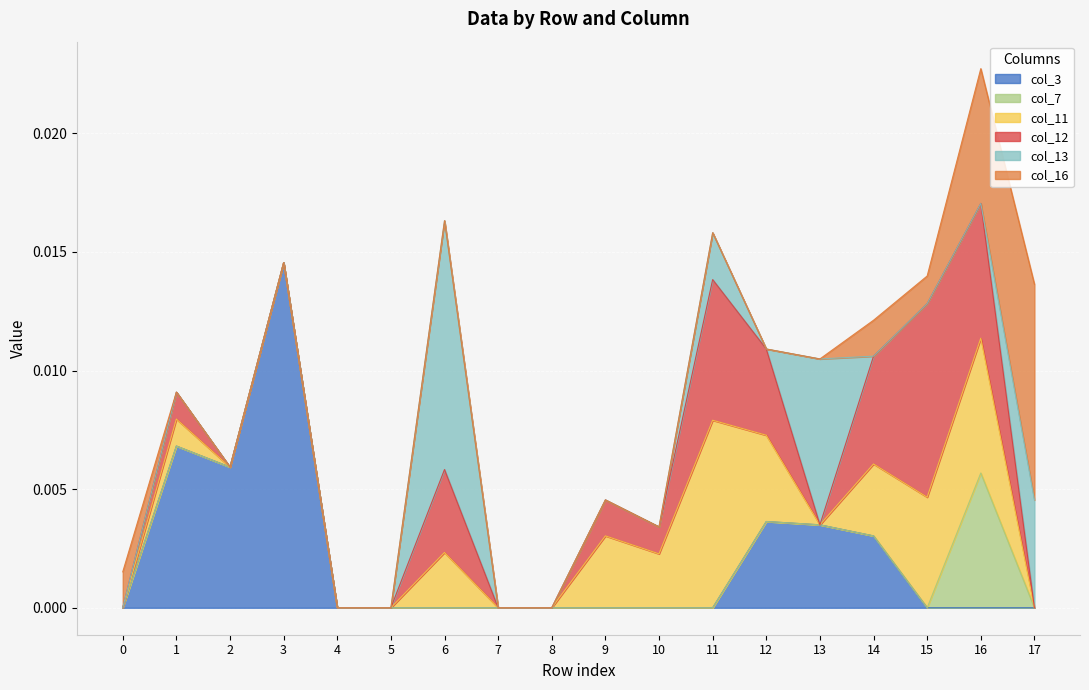

Is it true that col_7 equals 0.0 at 7?

True